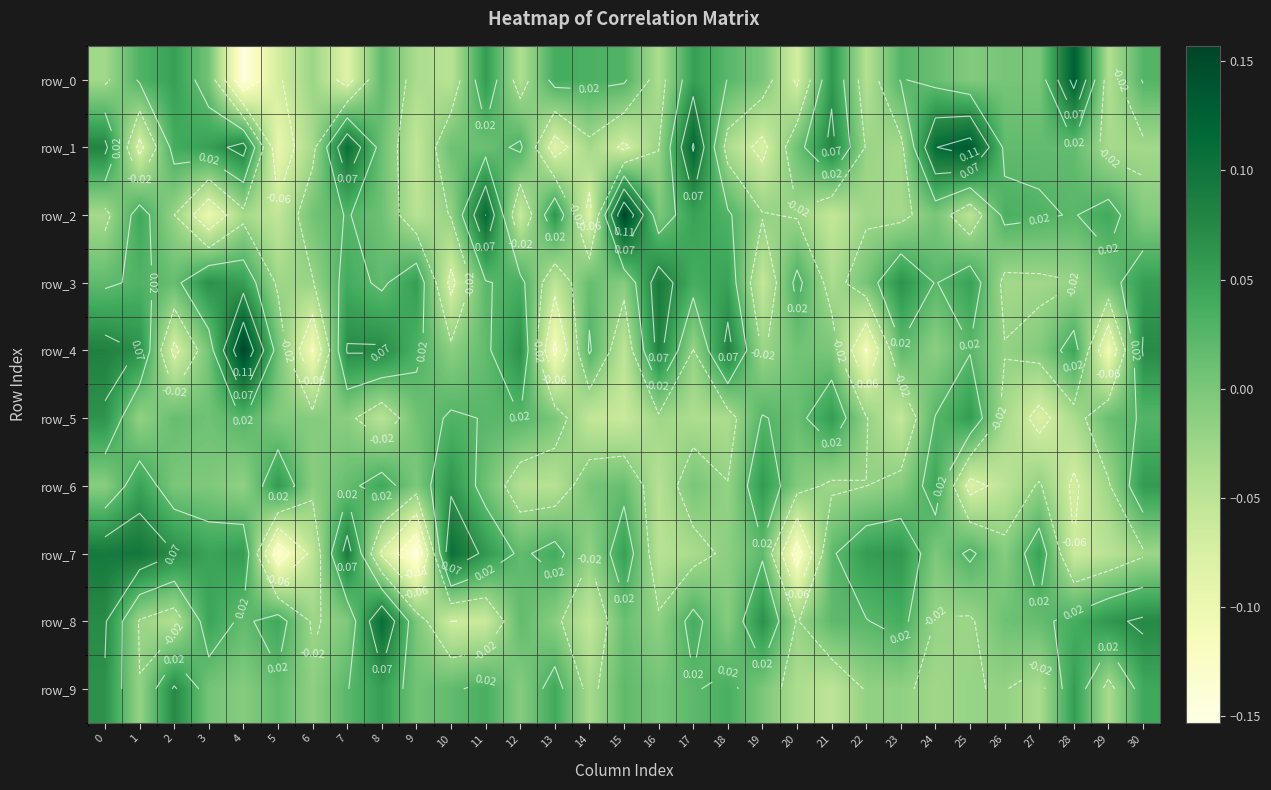

At how many categories does at least one series exceed 0?

31